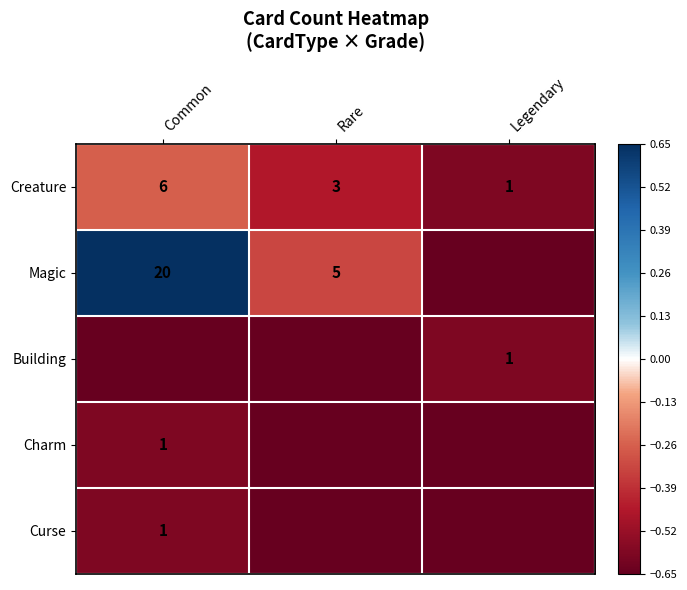

At which label does Creature reach its minimum?

Legendary